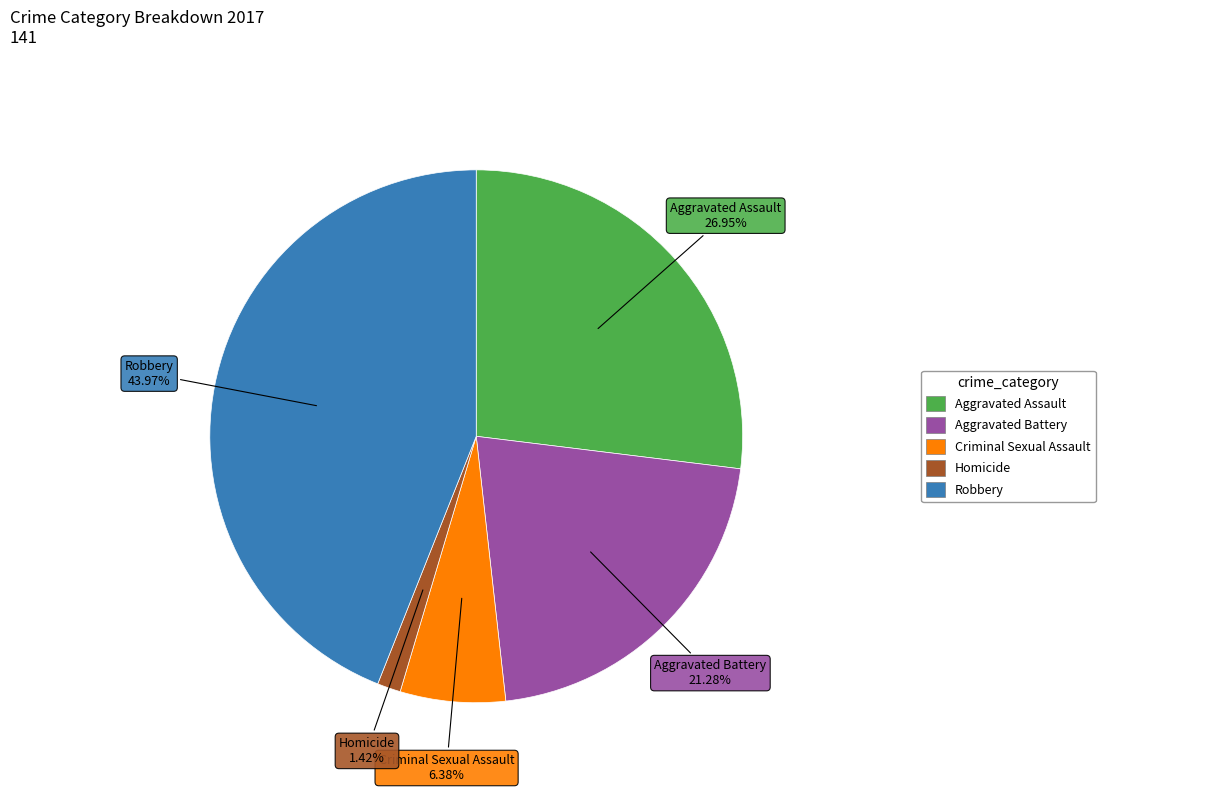

Count the number of slices in the pie.

5